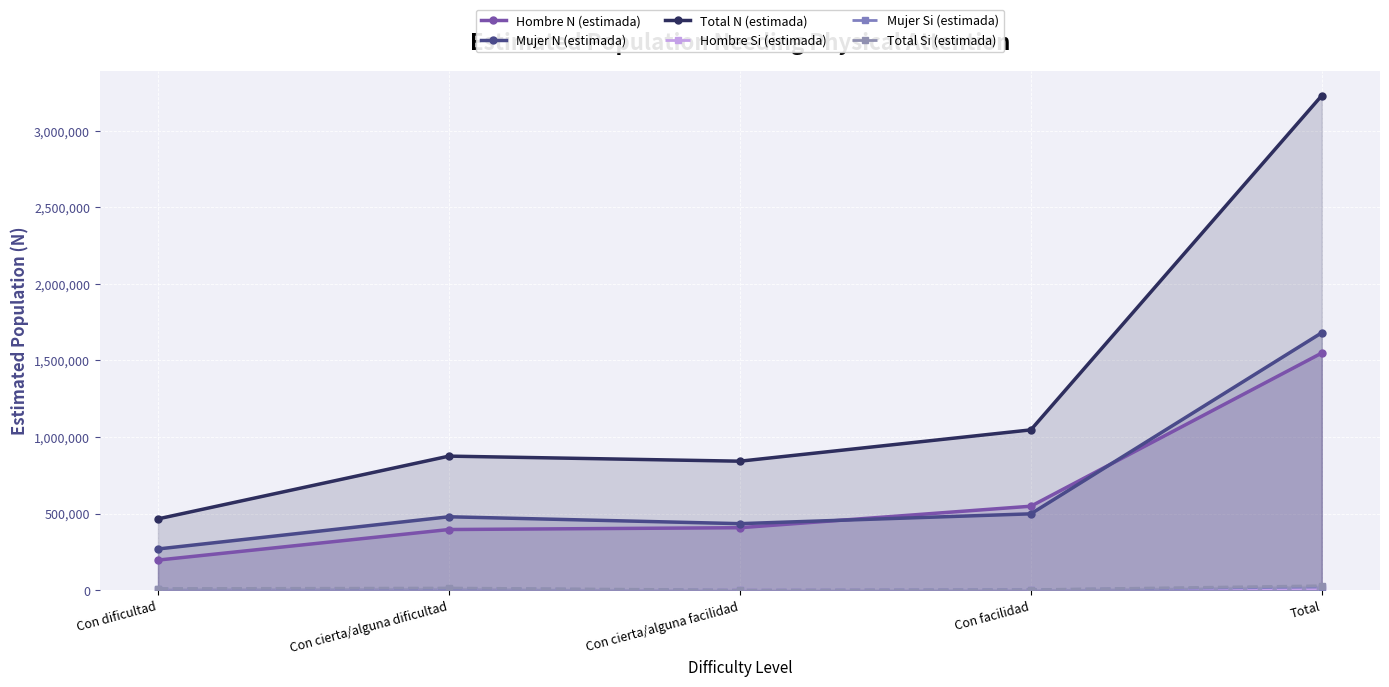

How many values in the Mujer Si (estimada) series exceed 7726?

2